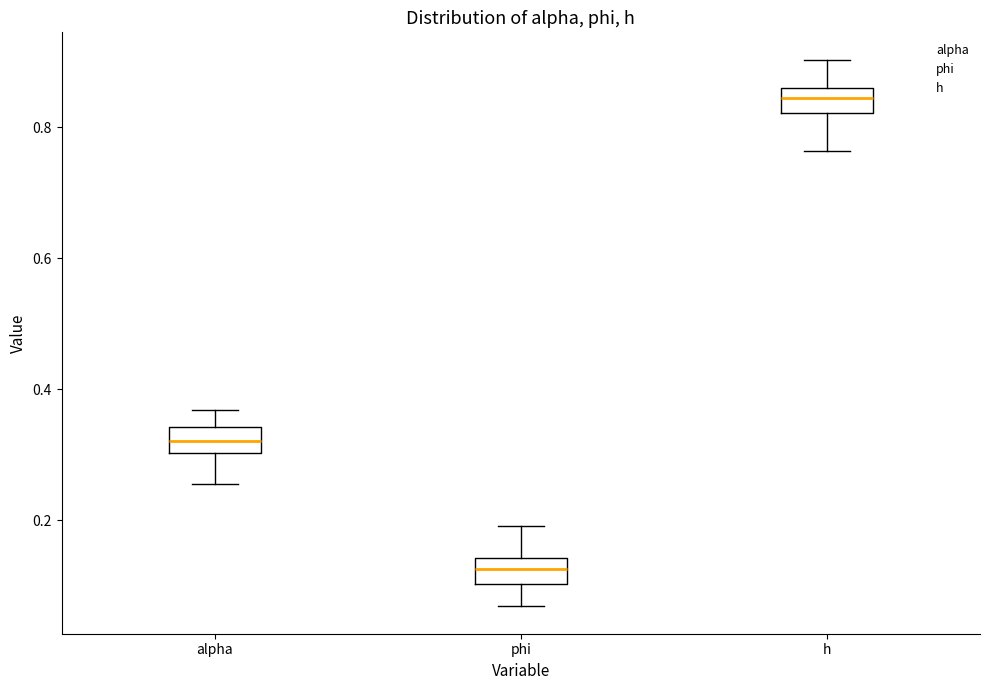

Which box has the highest median line?

h